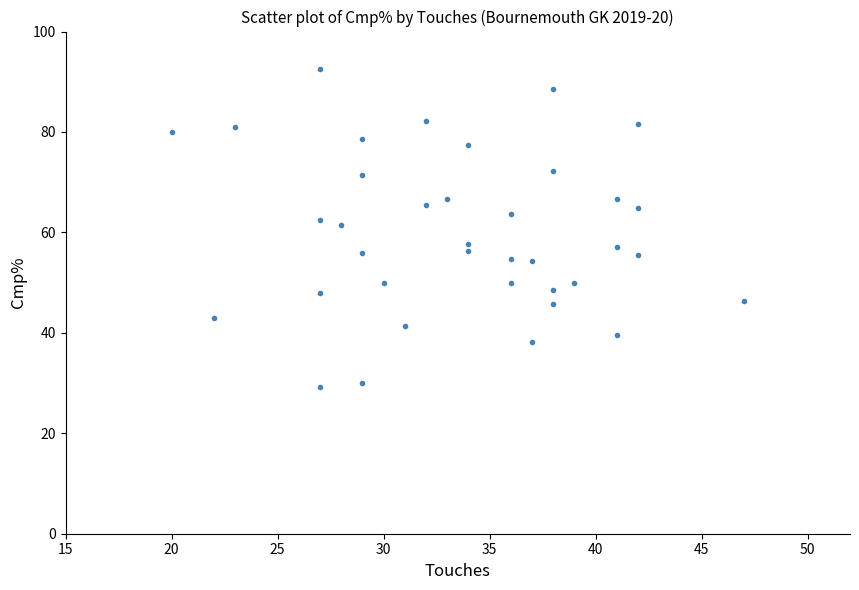

What is the range of X values (max minus min)?

27.0